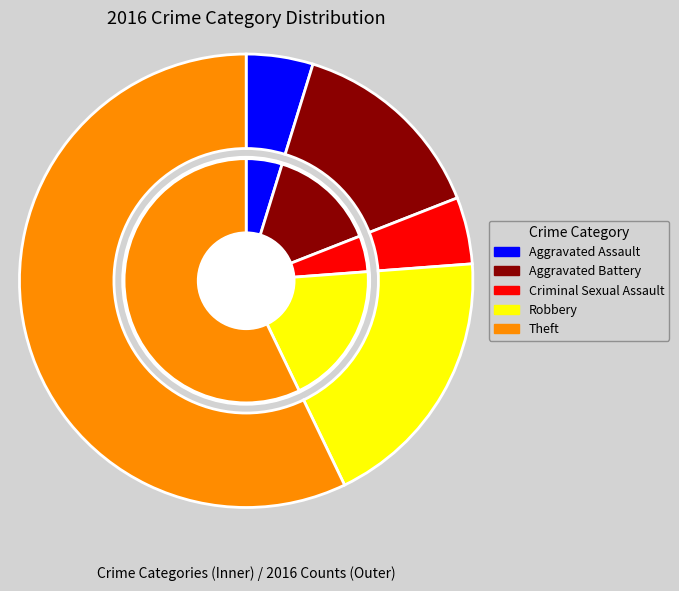

To the nearest percent, what is the difference between the Aggravated Battery and Robbery slice percentages?

5%